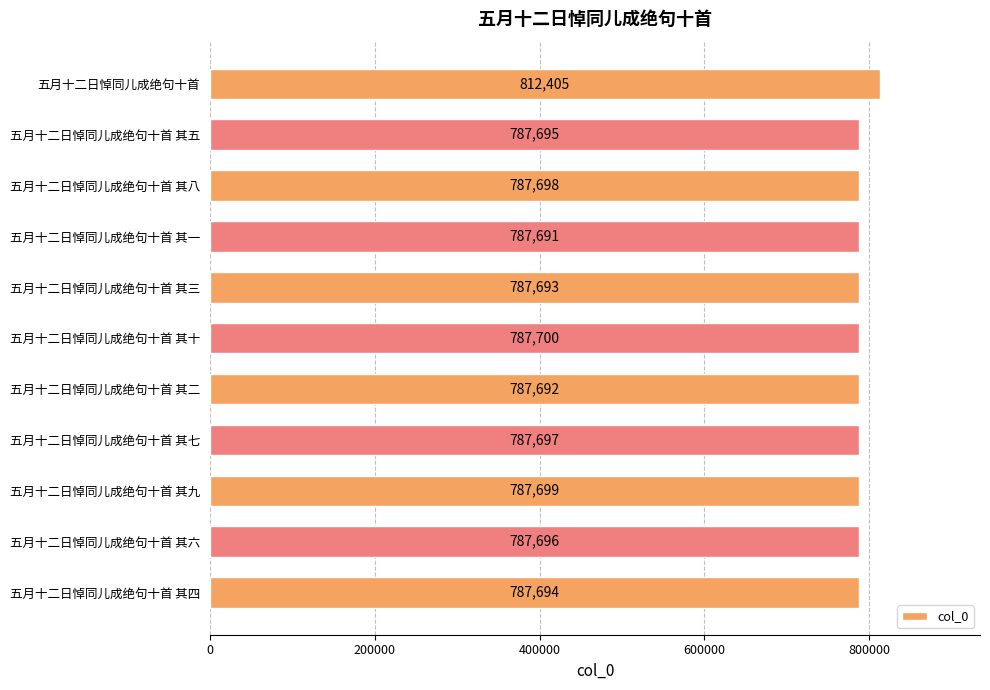

Read the value at 五月十二日悼同儿成绝句十首 其七.

787697